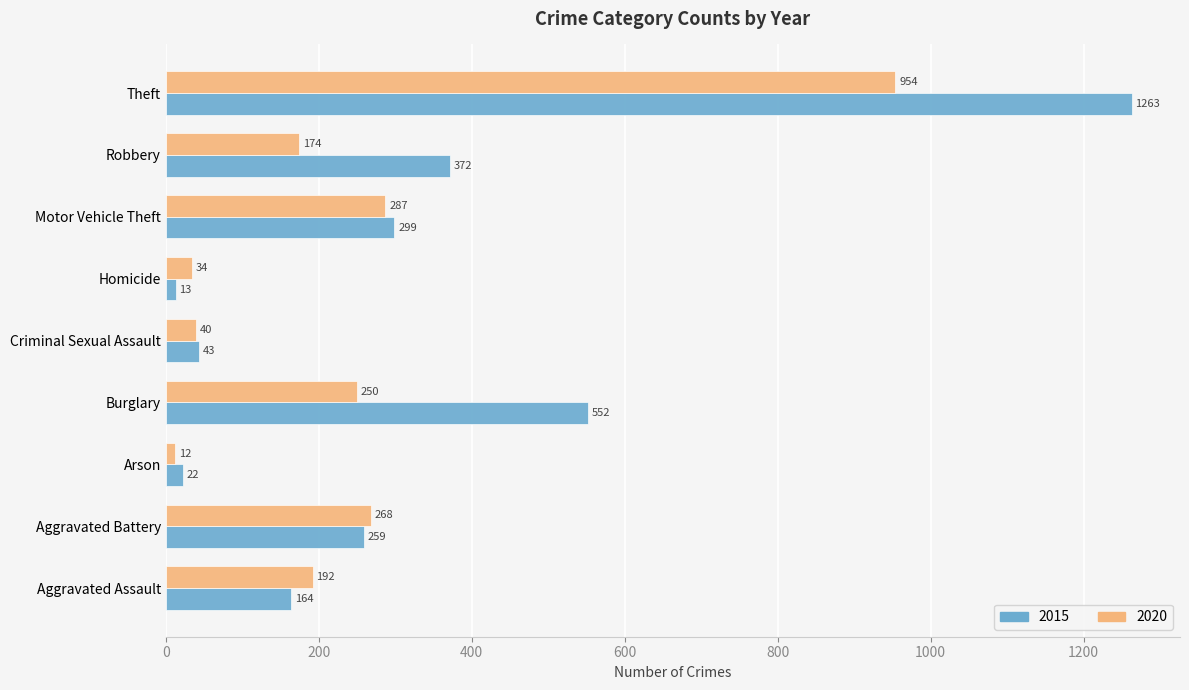

Count the number of data series in this chart.

2